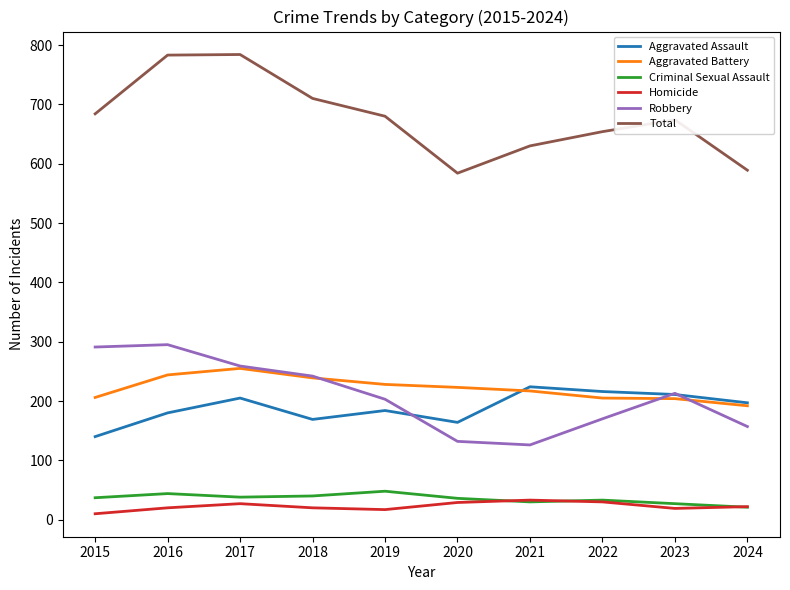

What is the average value of the Robbery series?

209